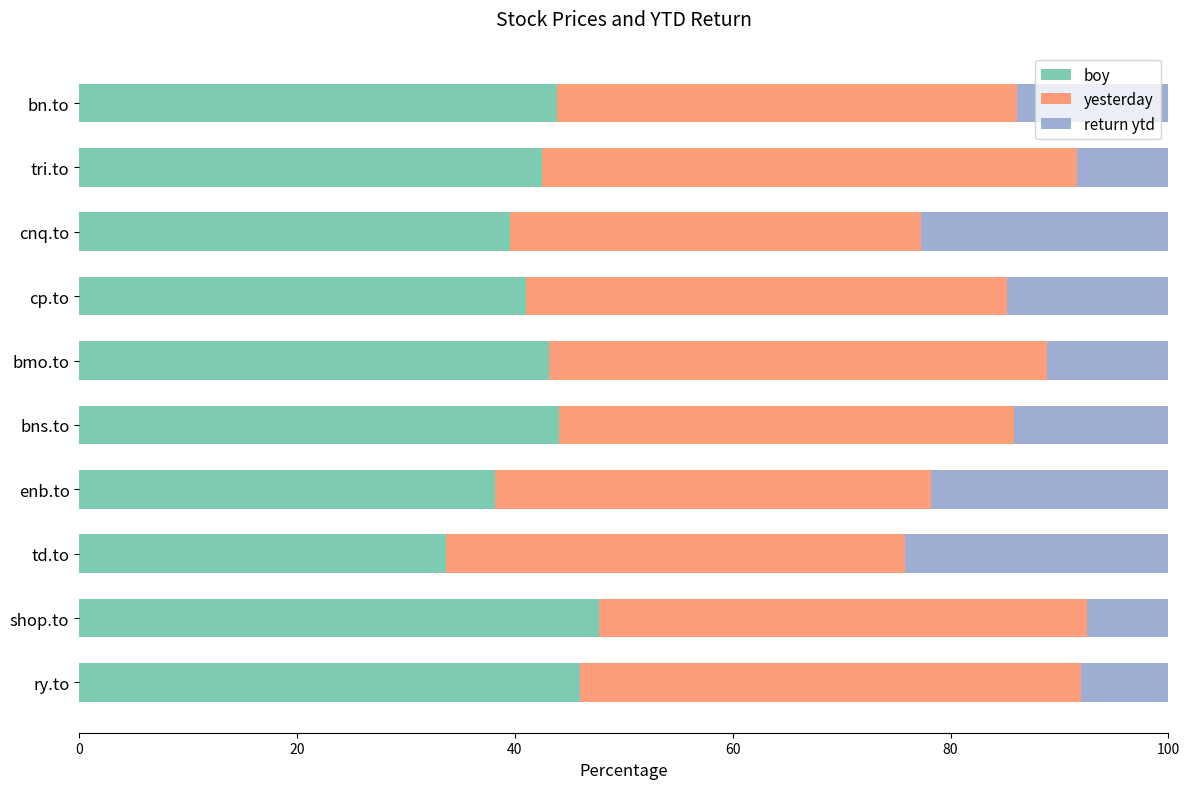

What value does the boy series have at bn.to?

43.9